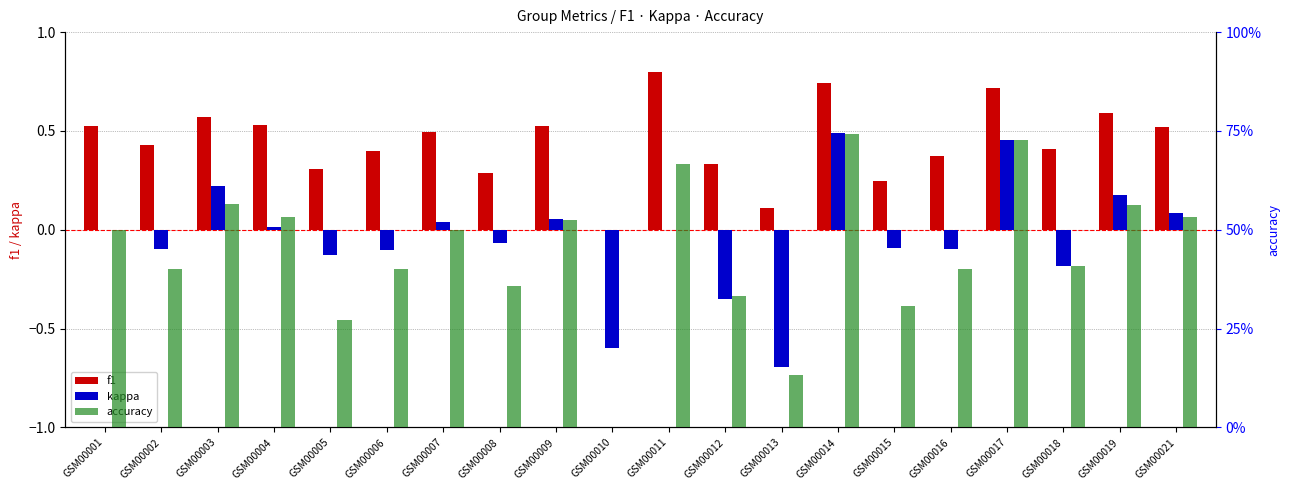

Where is f1 nearest to the value 0?

GSM00010